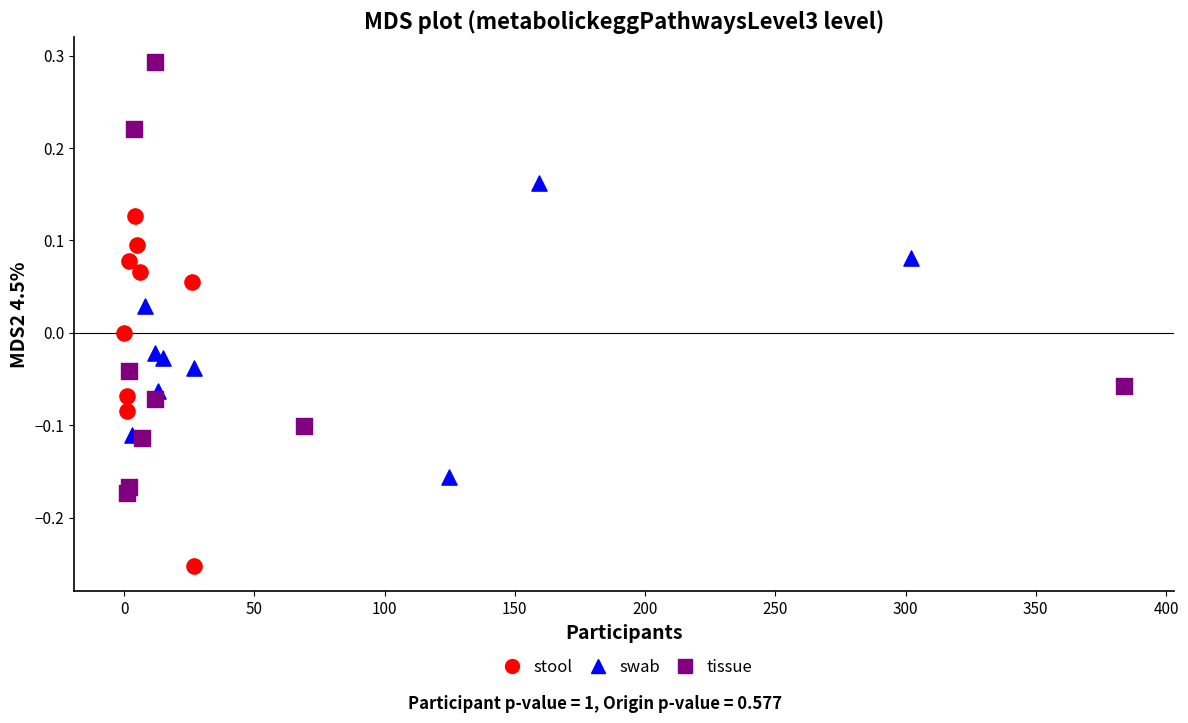

Which series has the largest Y range (max minus min)?

tissue